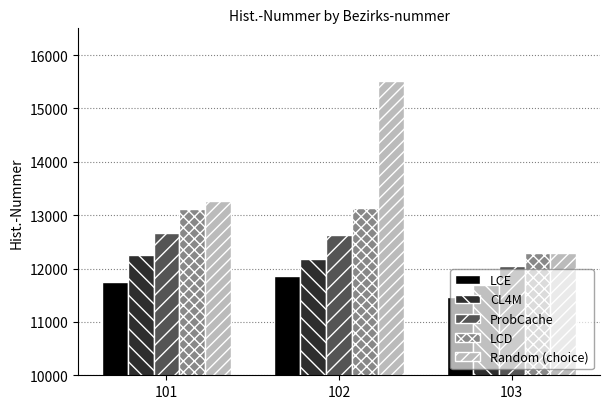

What is the total value across all series at 101?

63042